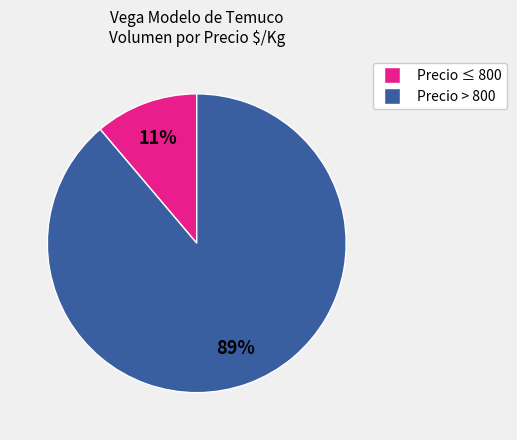

Between Precio ≤ 800 and Precio > 800, which is larger?

Precio > 800